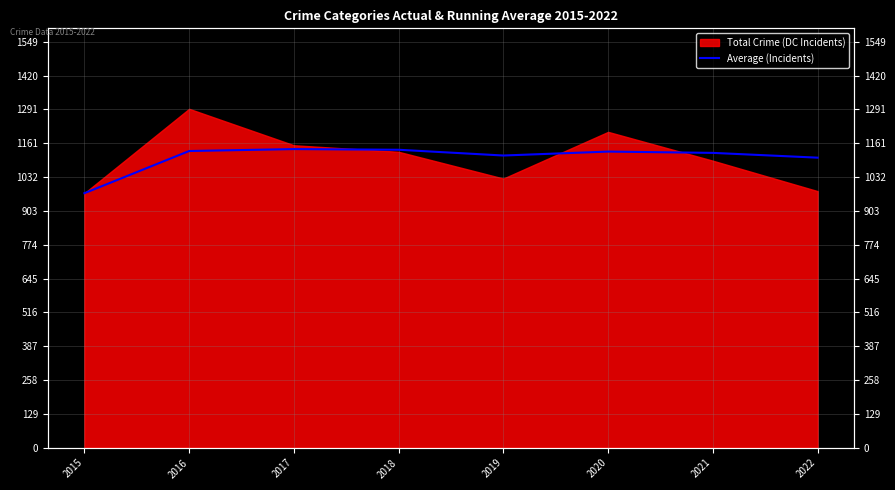

What is the sum of all values?

8855.2